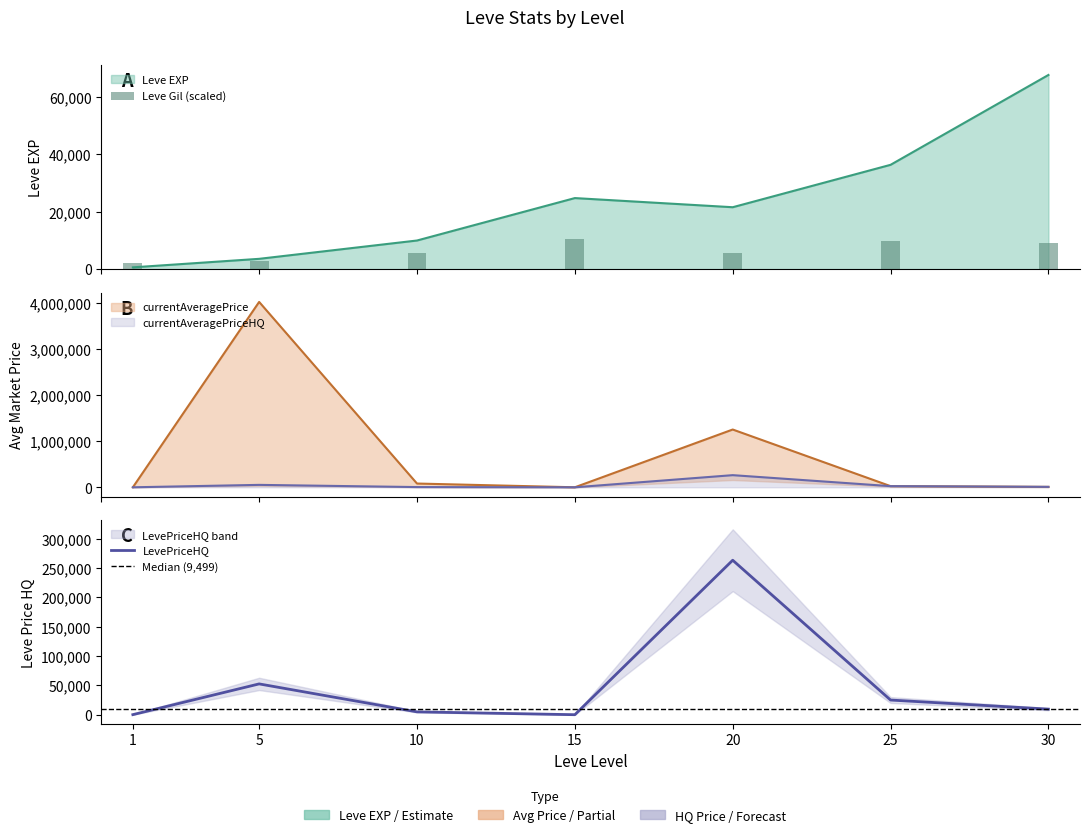

Does the chart contain any negative values?

No